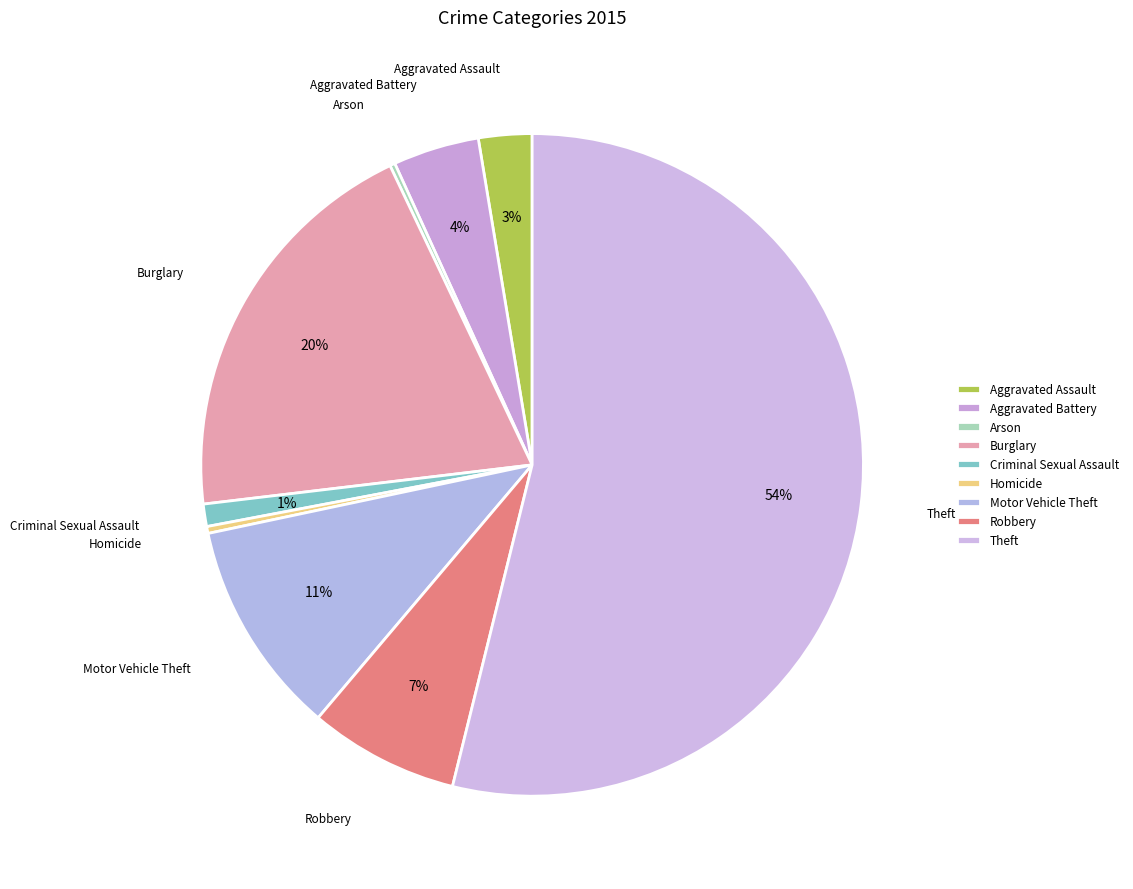

Does Theft represent more than half of the total?

Yes